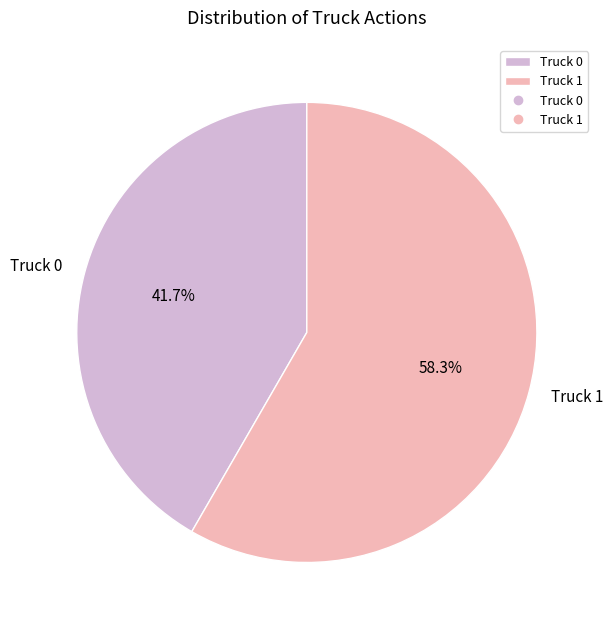

Is it true that Truck 0 is 27% of the pie?

False